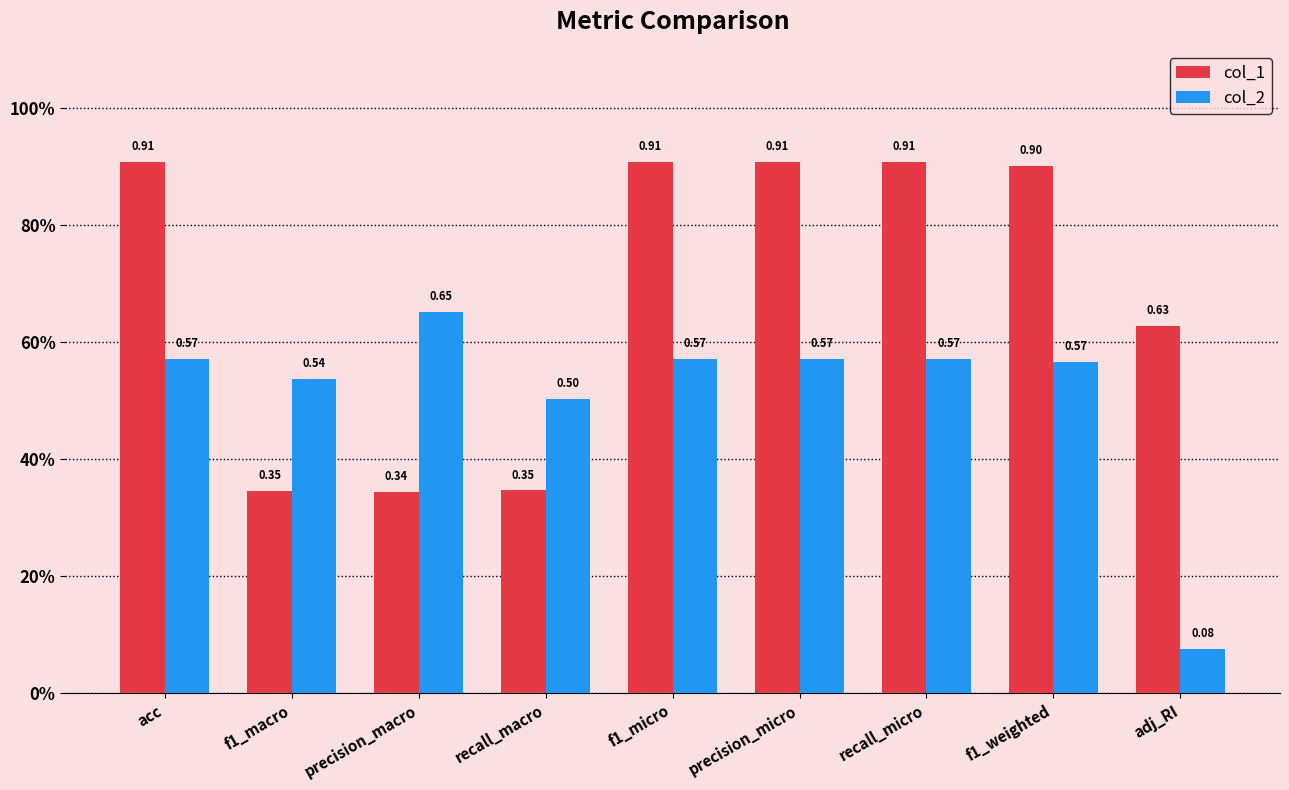

Which series has the largest total across all categories?

col_1